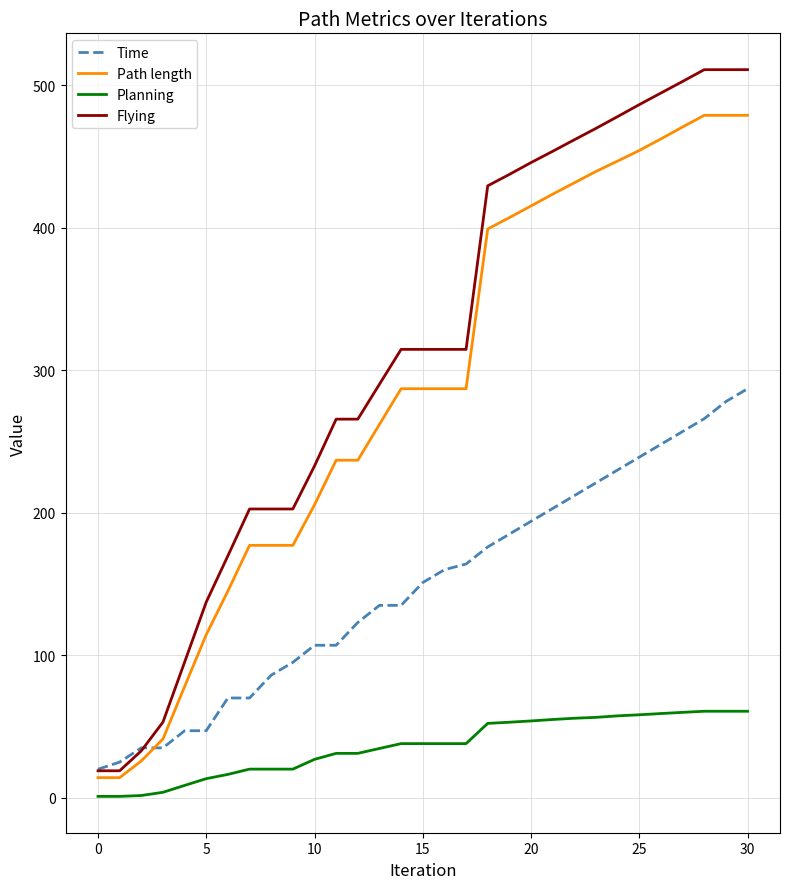

Which series has the widest spread of values?

Flying